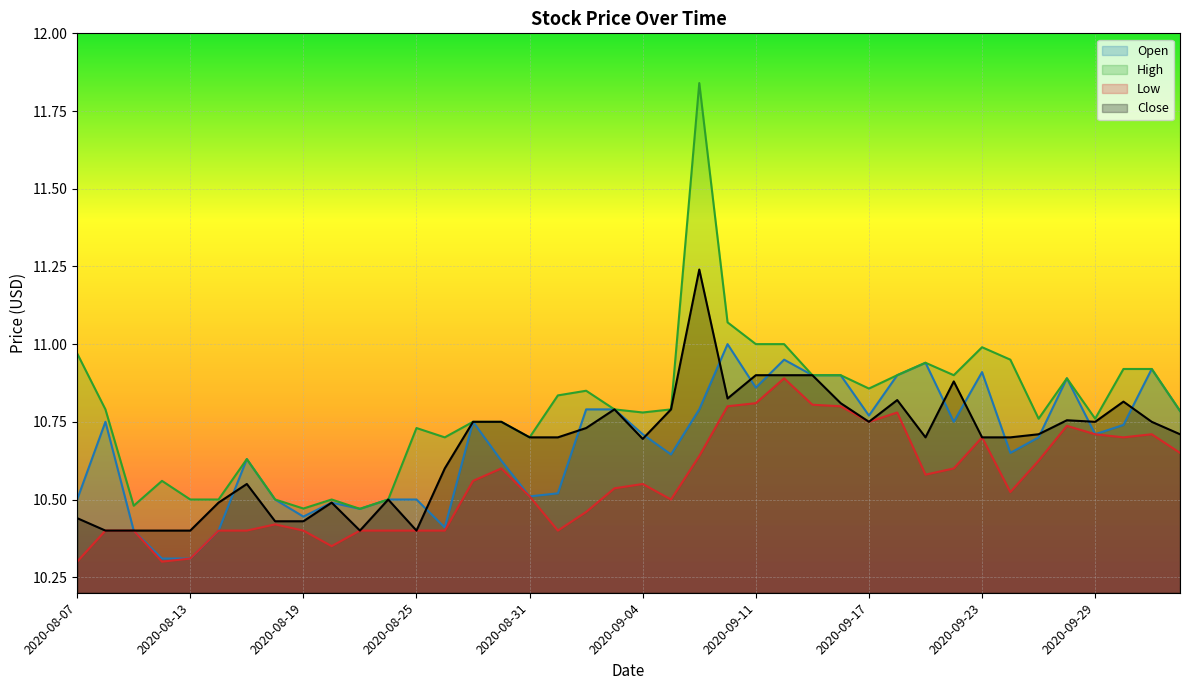

The High series shows 3.7 at 2020-09-03. True or false?

False